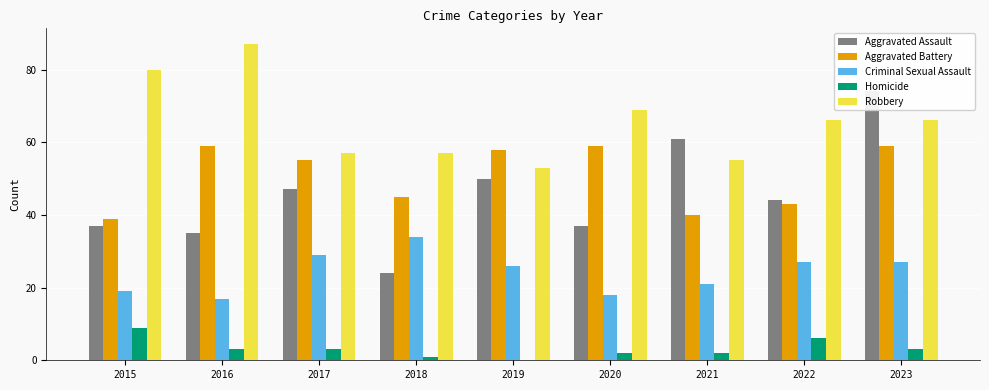

Reading left to right, list all the values displayed in this chart.

Aggravated Assault: 37	35	47	24	50	37	61	44	74
Aggravated Battery: 39	59	55	45	58	59	40	43	59
Criminal Sexual Assault: 19	17	29	34	26	18	21	27	27
Homicide: 9	3	3	1	0	2	2	6	3
Robbery: 80	87	57	57	53	69	55	66	66